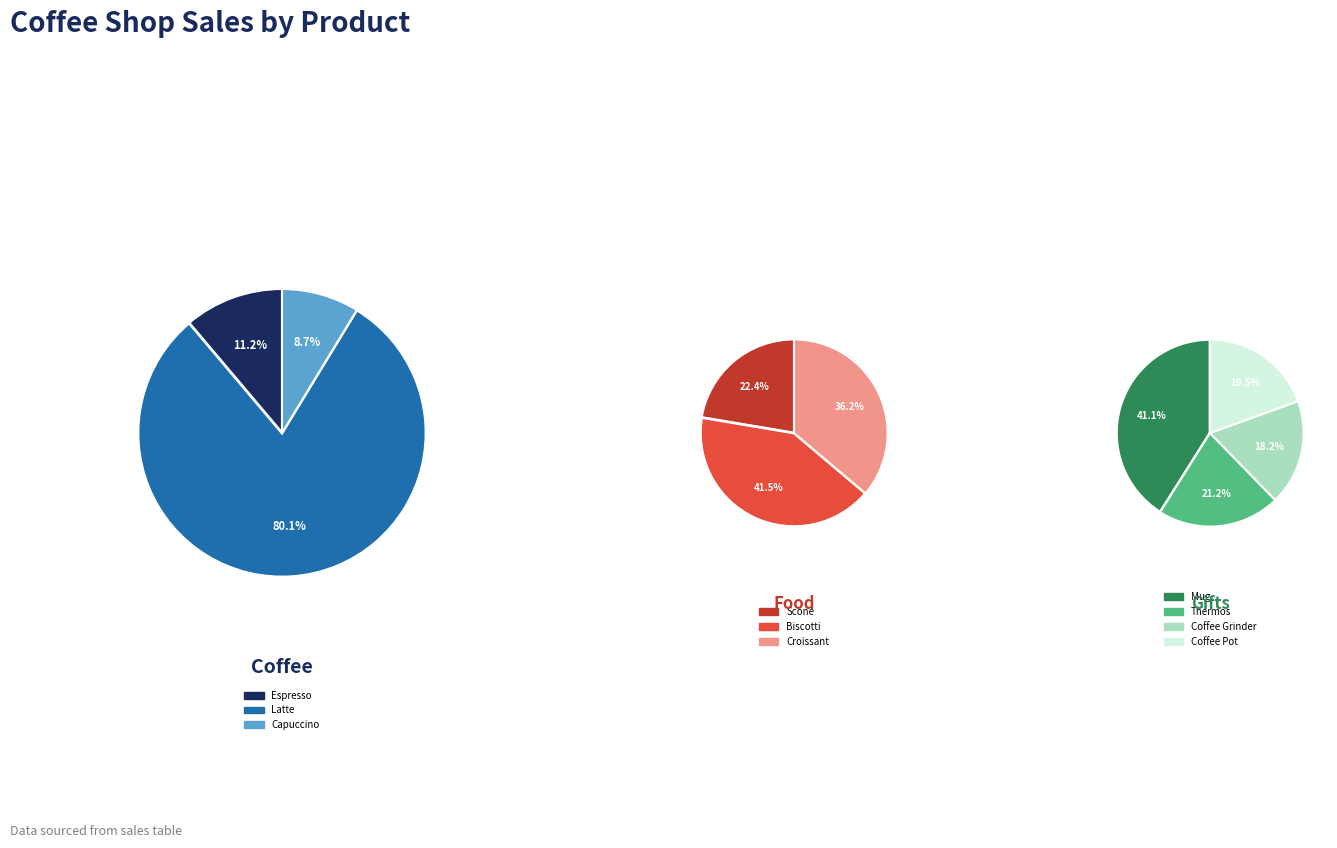

How many slices are in this pie chart?

10